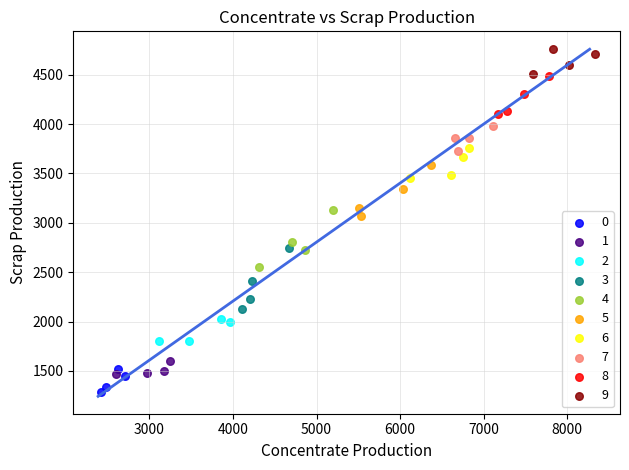

What are all the series names shown in the legend?

0, 1, 2, 3, 4, 5, 6, 7, 8, 9